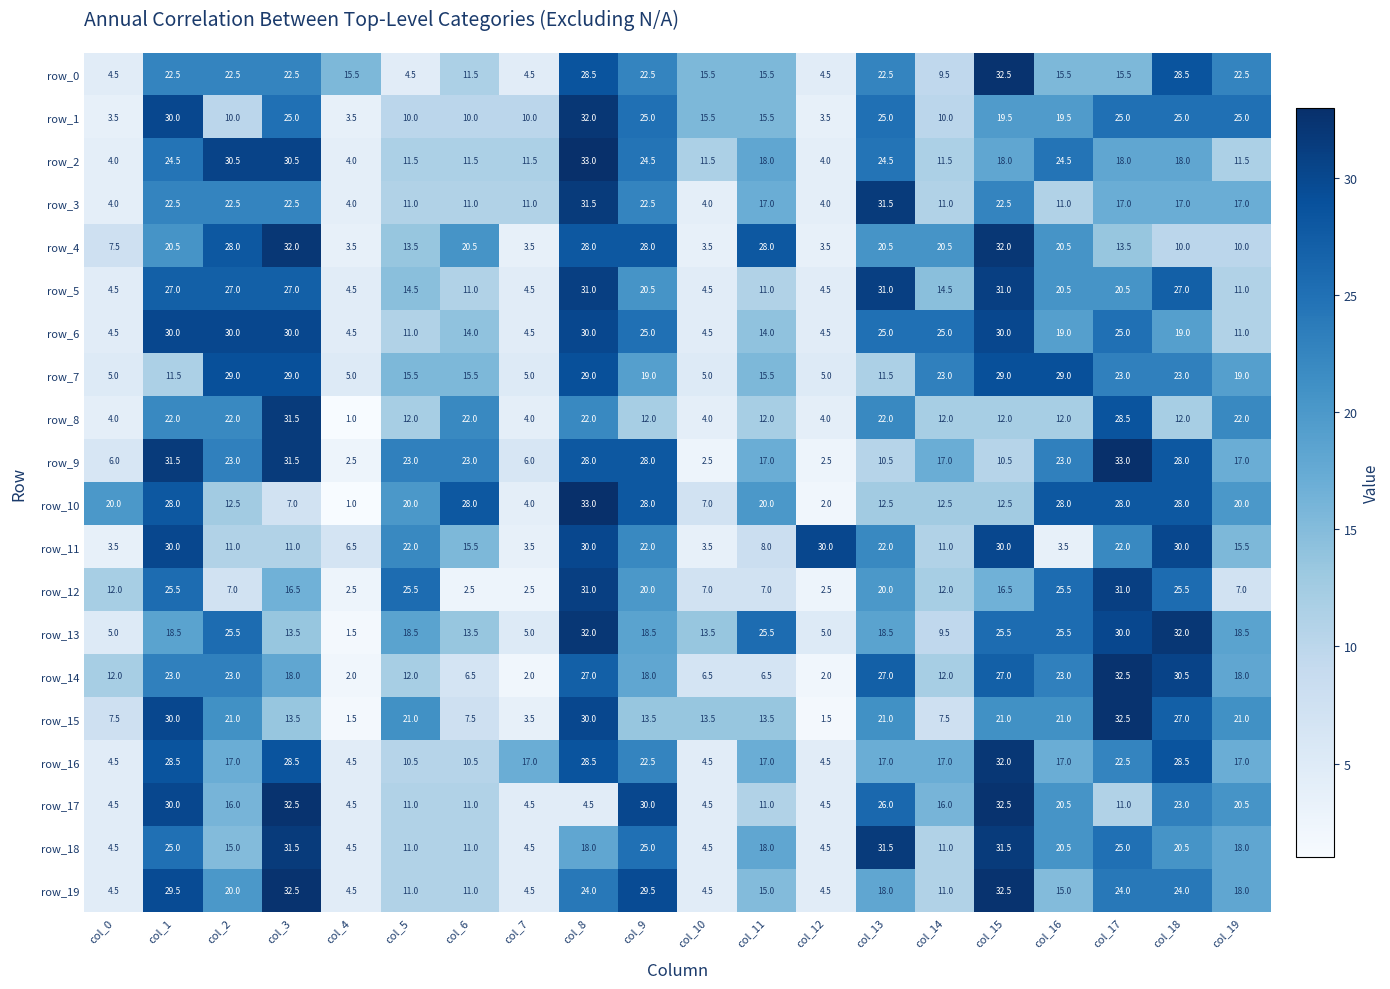

What is the difference between the highest and lowest values at col_8?

28.5